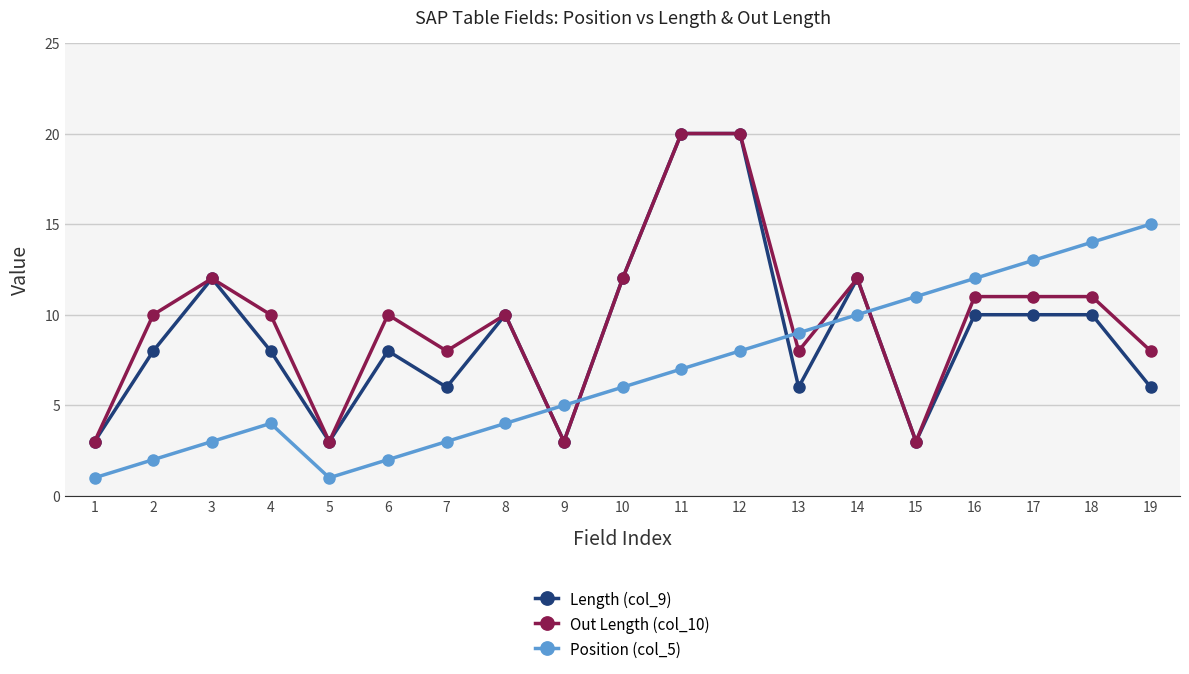

True or false: Out Length (col_10) has a value of 19 at 18.

False